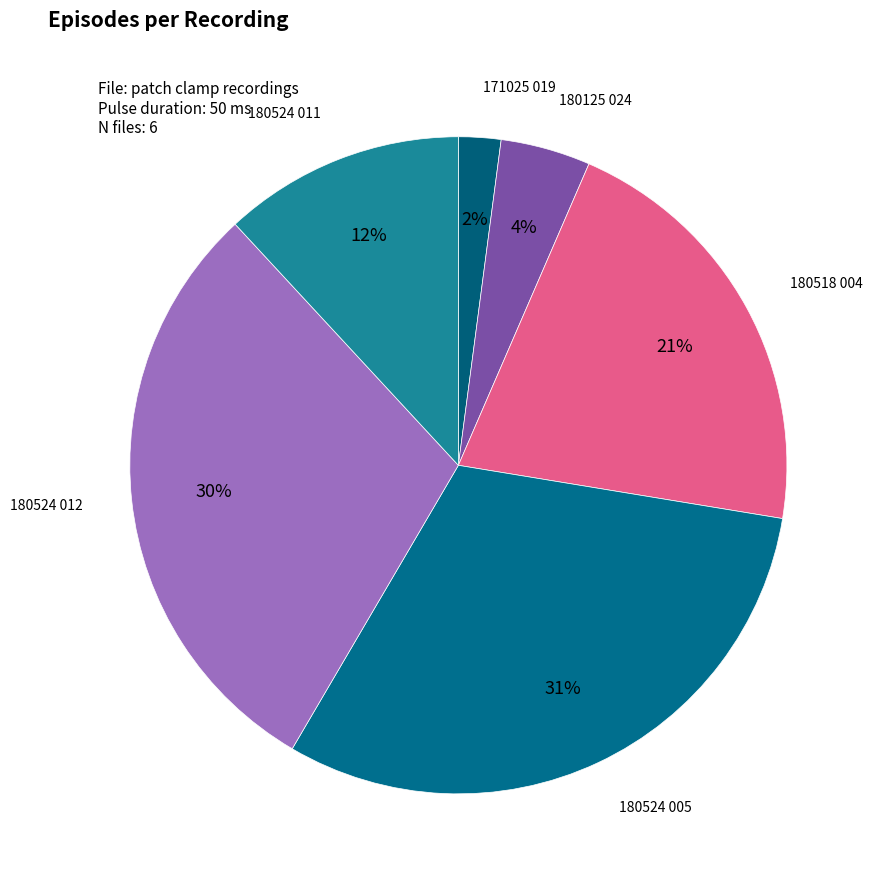

Which has a higher value, 171025 019 or 180524 011?

180524 011